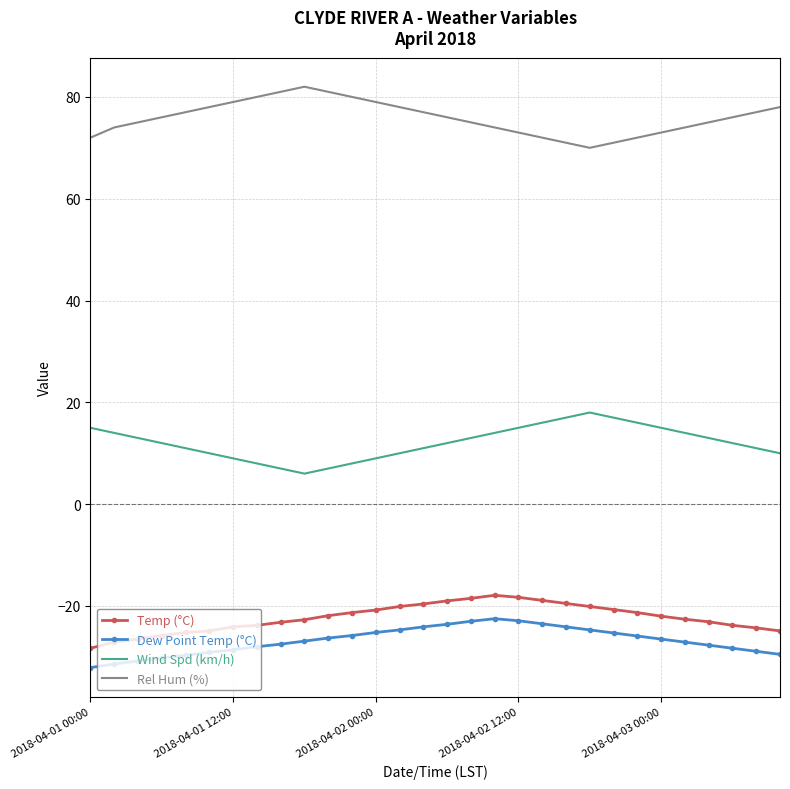

Which series has the largest total across all categories?

Rel Hum (%)